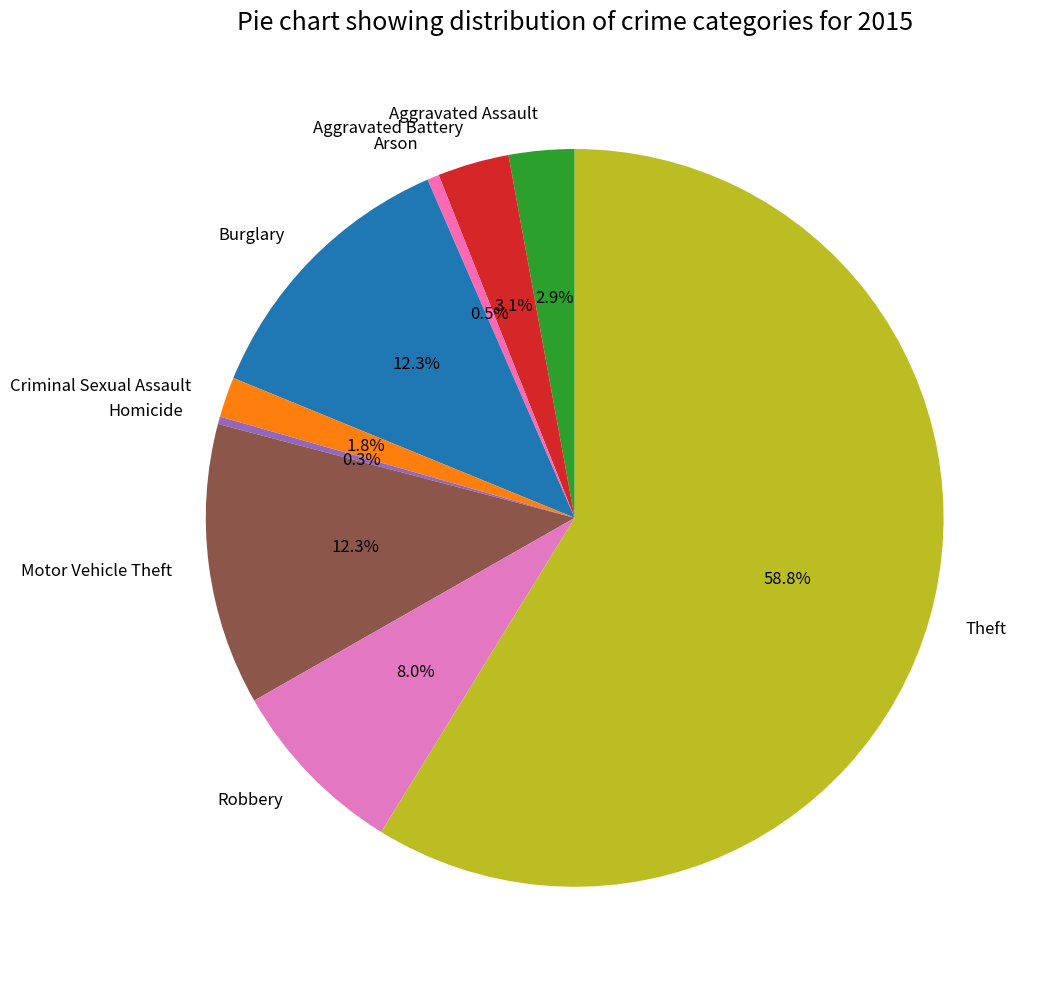

To the nearest percent, what portion does Motor Vehicle Theft represent?

12%